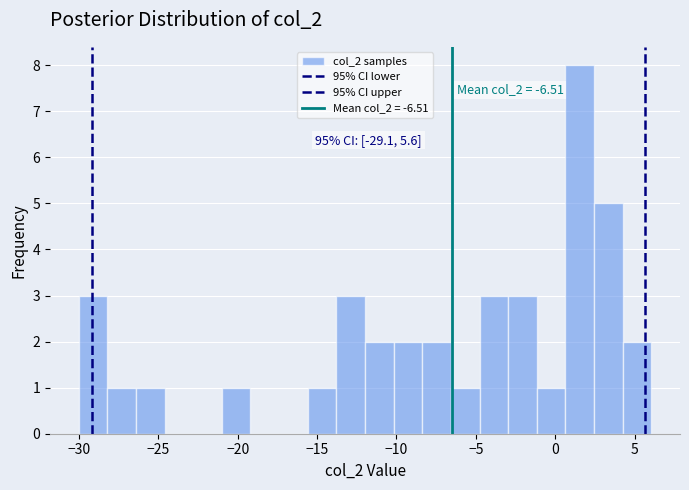

Read against the x-axis, roughly where is the centre of the tallest bar?

1.5